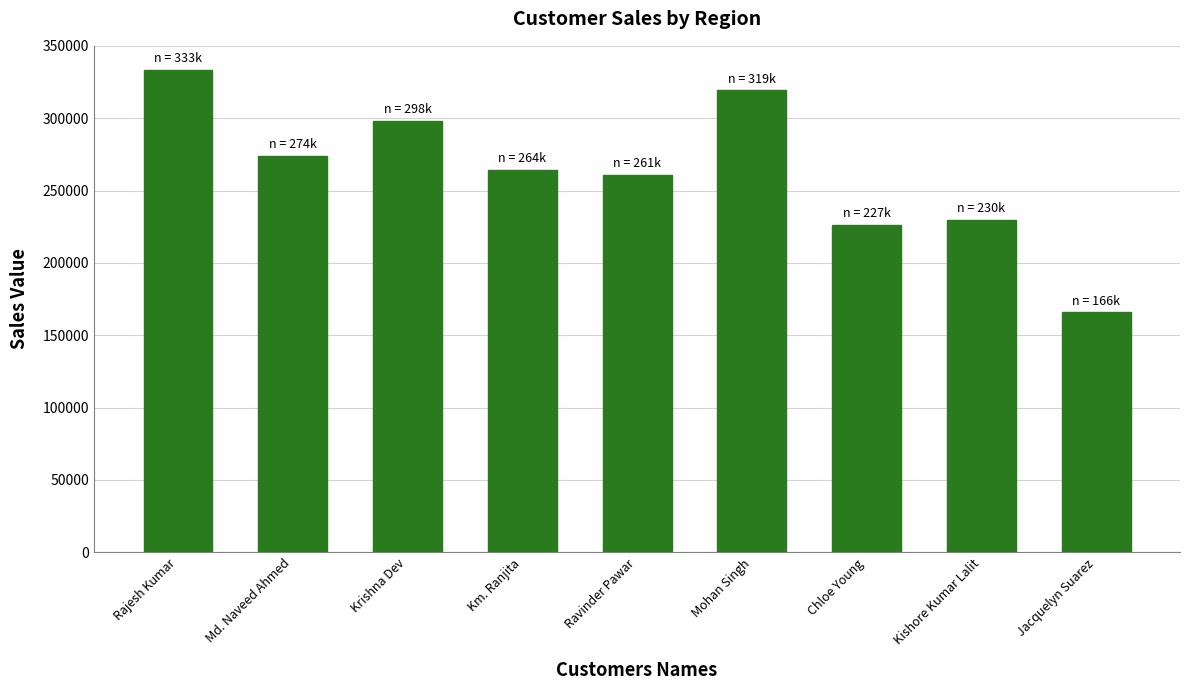

What is the sum of the values at Km. Ranjita and Rajesh Kumar?

597789.1